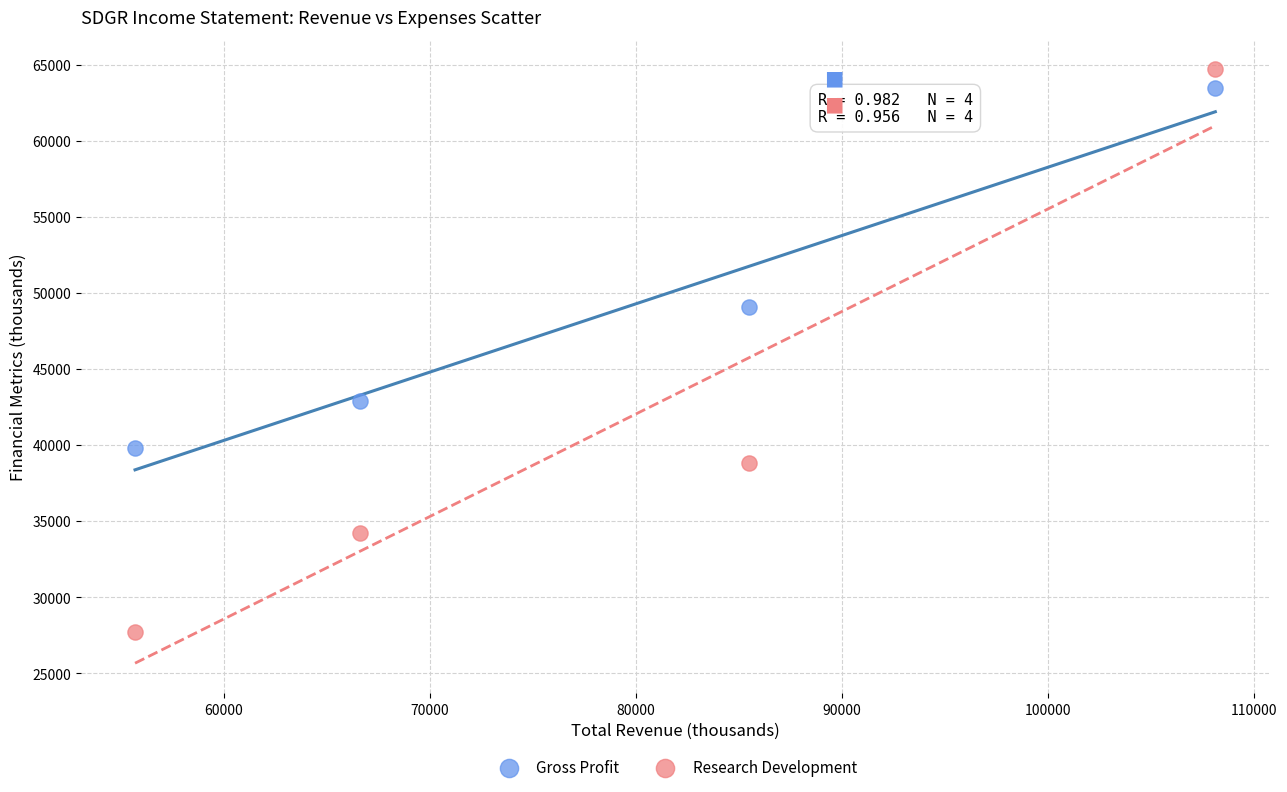

Across all data points, what is the range of Y values (max minus min)?

37000